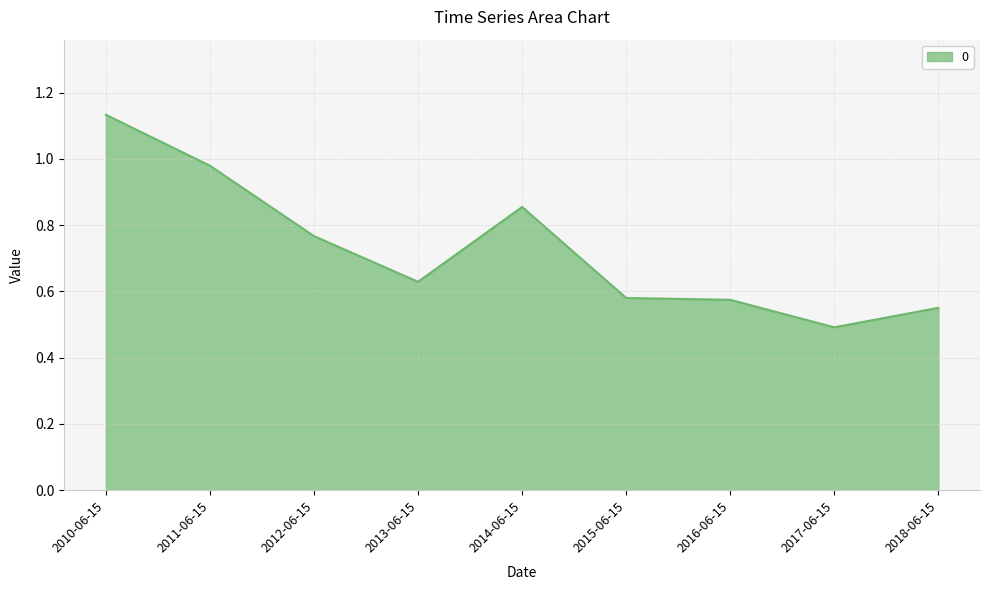

What is the change in value from 2017-06-15 to 2018-06-15?

+0.1